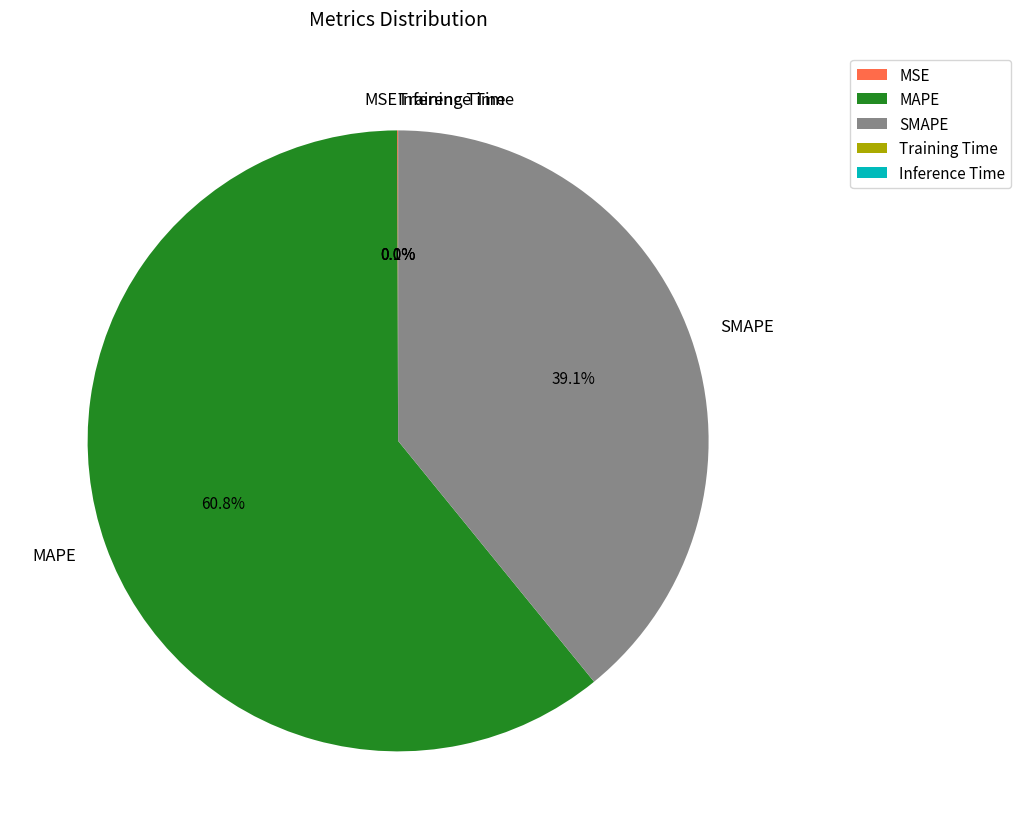

Does any single category account for the majority?

Yes